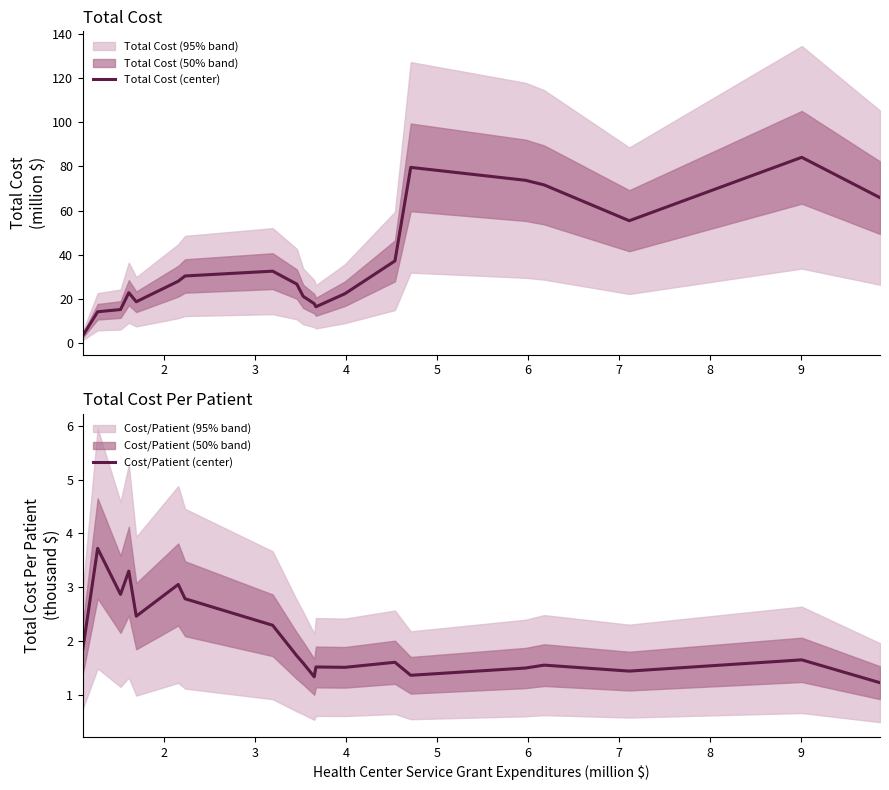

What is the highest value of the Total Cost (center) series?

84.1